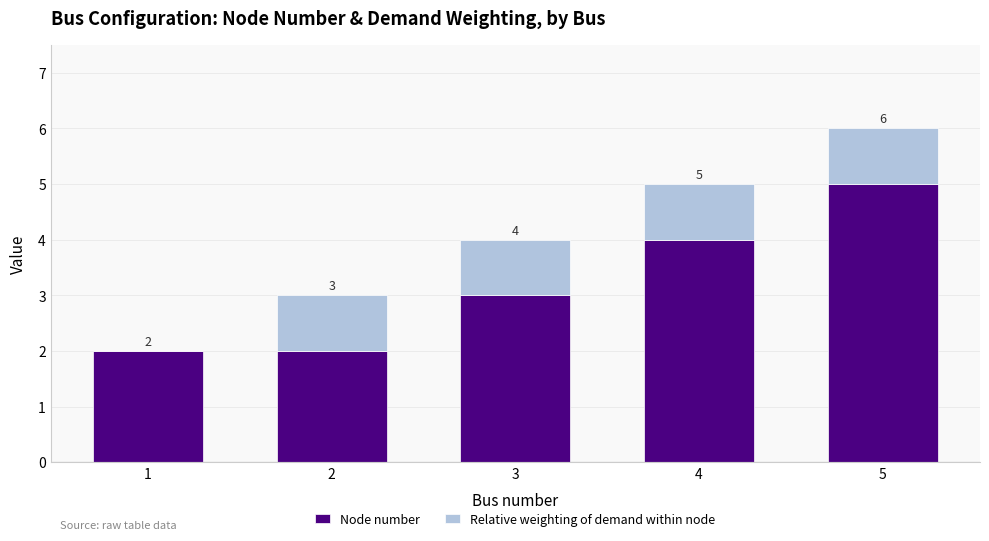

Is it true that Node number equals 5 at 5?

True